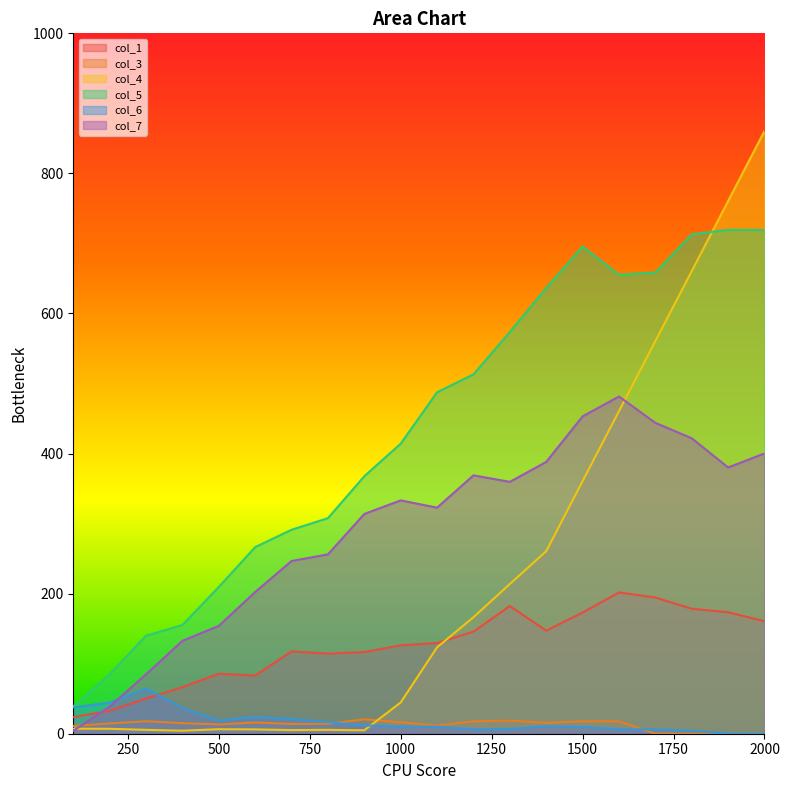

How many data points in col_3 are above 15?

10